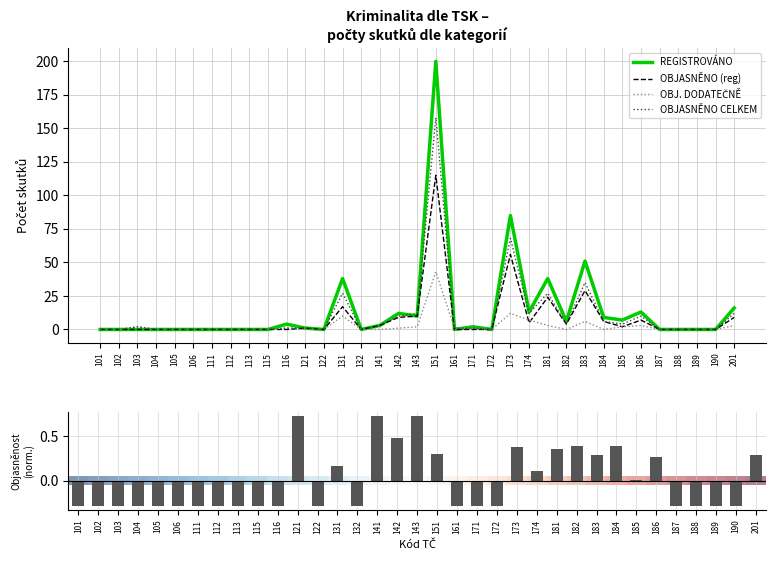

Between 185 and 189, which series saw the biggest shift?

REGISTROVÁNO